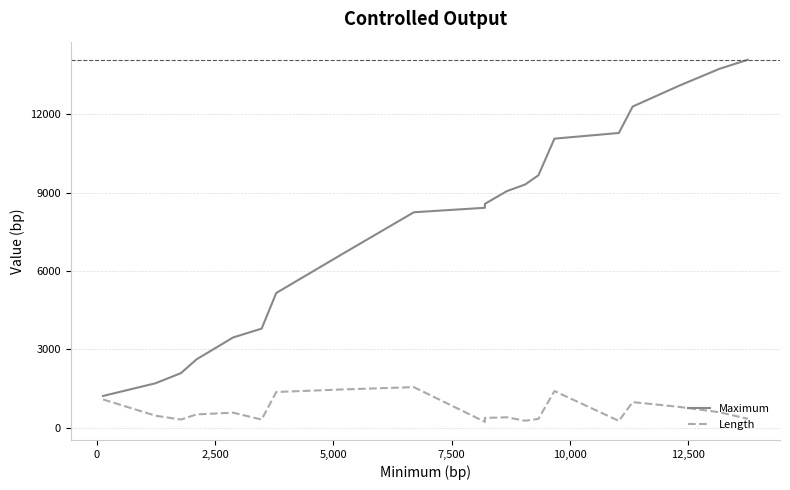

Reading left to right, transcribe all the data shown in this chart.

Maximum: 1210	1695	2084	2613	3452	3789	5154	6628	8246	8418	8568	9054	9311	9662	11066	11283	12295	13092	13737	14087
Length: 1077	456	306	504	570	306	1362	1458	1548	219	369	393	261	333	1398	255	975	792	588	336